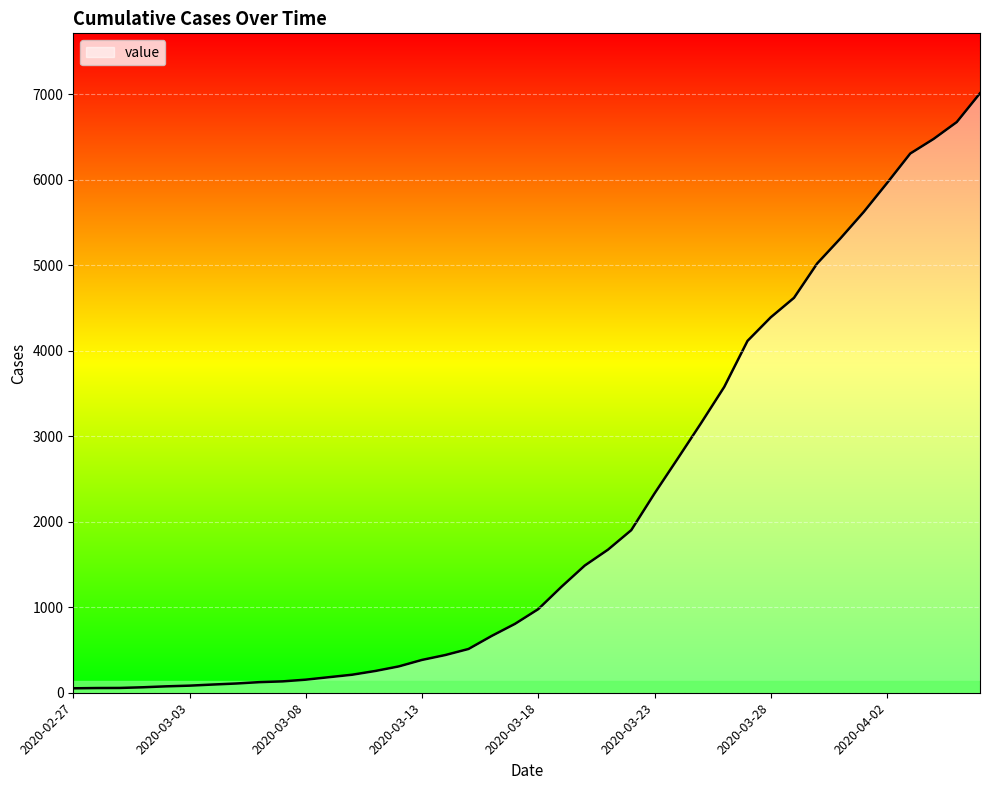

What is the difference between the maximum and minimum values?

6961